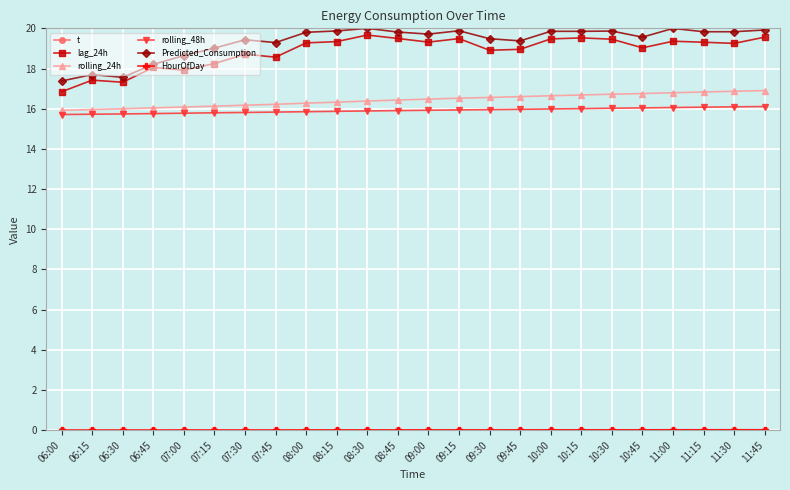

Which series has the largest total across all categories?

Predicted_Consumption